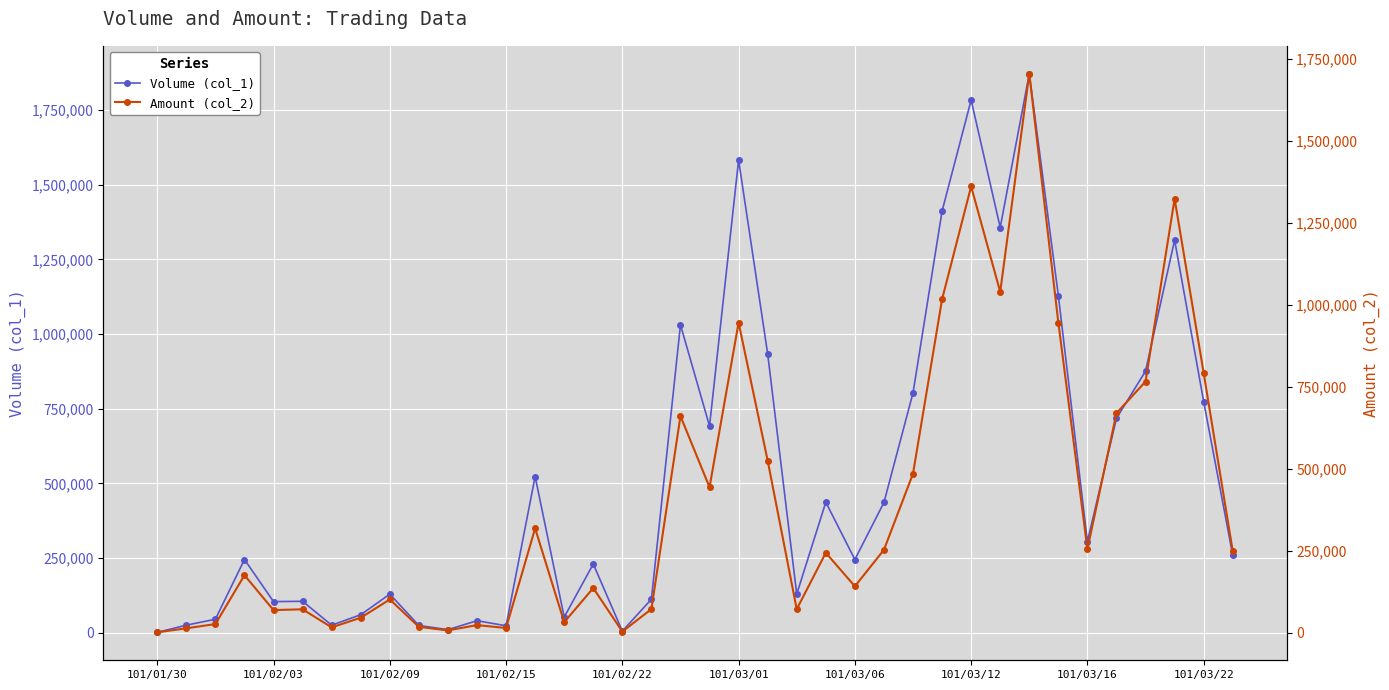

Where is Volume (col_1) nearest to the value 936500?

21